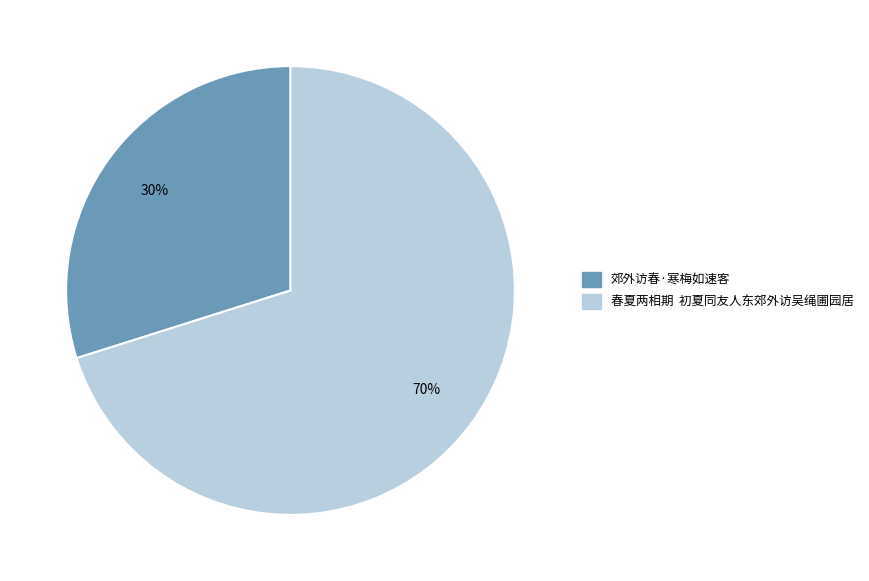

Approximately how many times larger is the value at 春夏两相期 初夏同友人东郊外访吴绳圃园居 compared to 郊外访春·寒梅如速客?

2.3